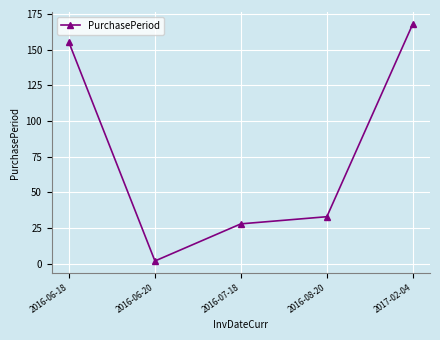

Does the chart display data point markers on the line(s)?

Yes